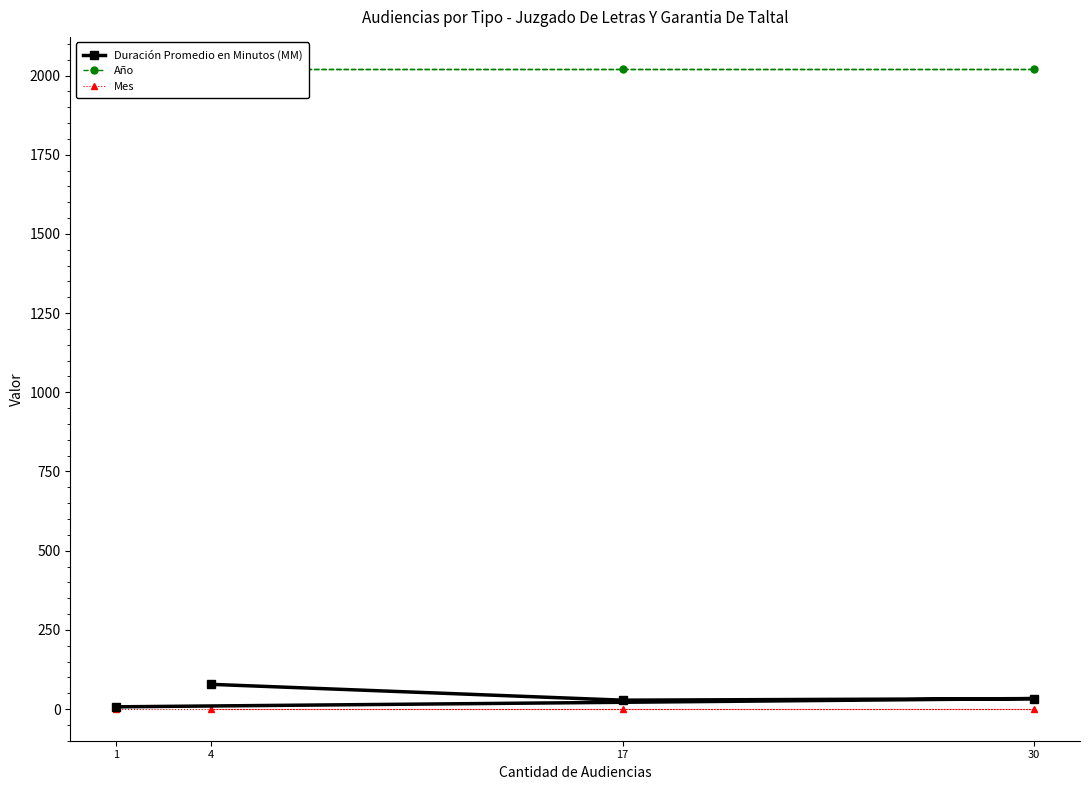

The value of Año at 17 is 670. True or false?

False